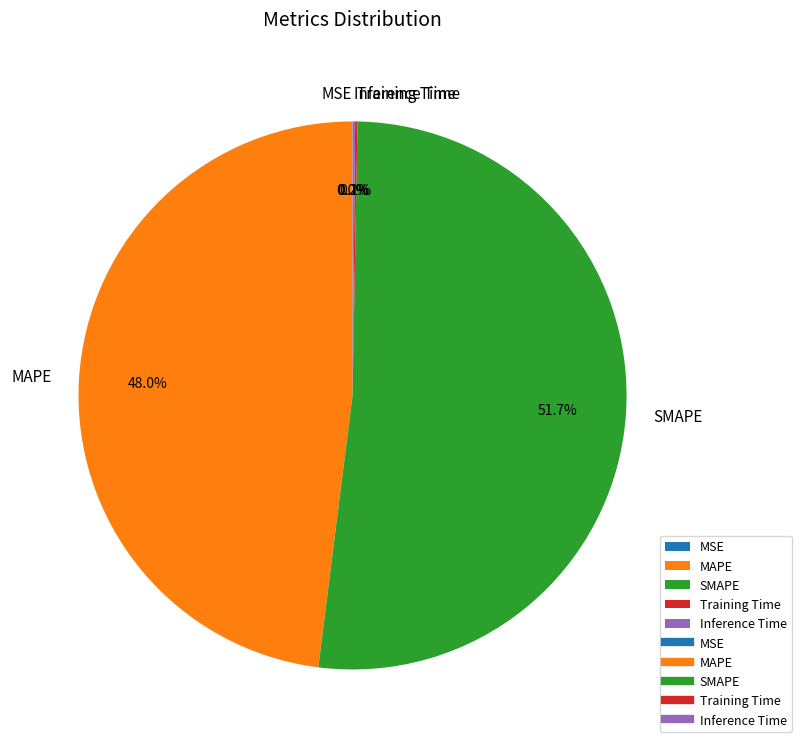

Is the sum of SMAPE and MAPE greater than half?

Yes